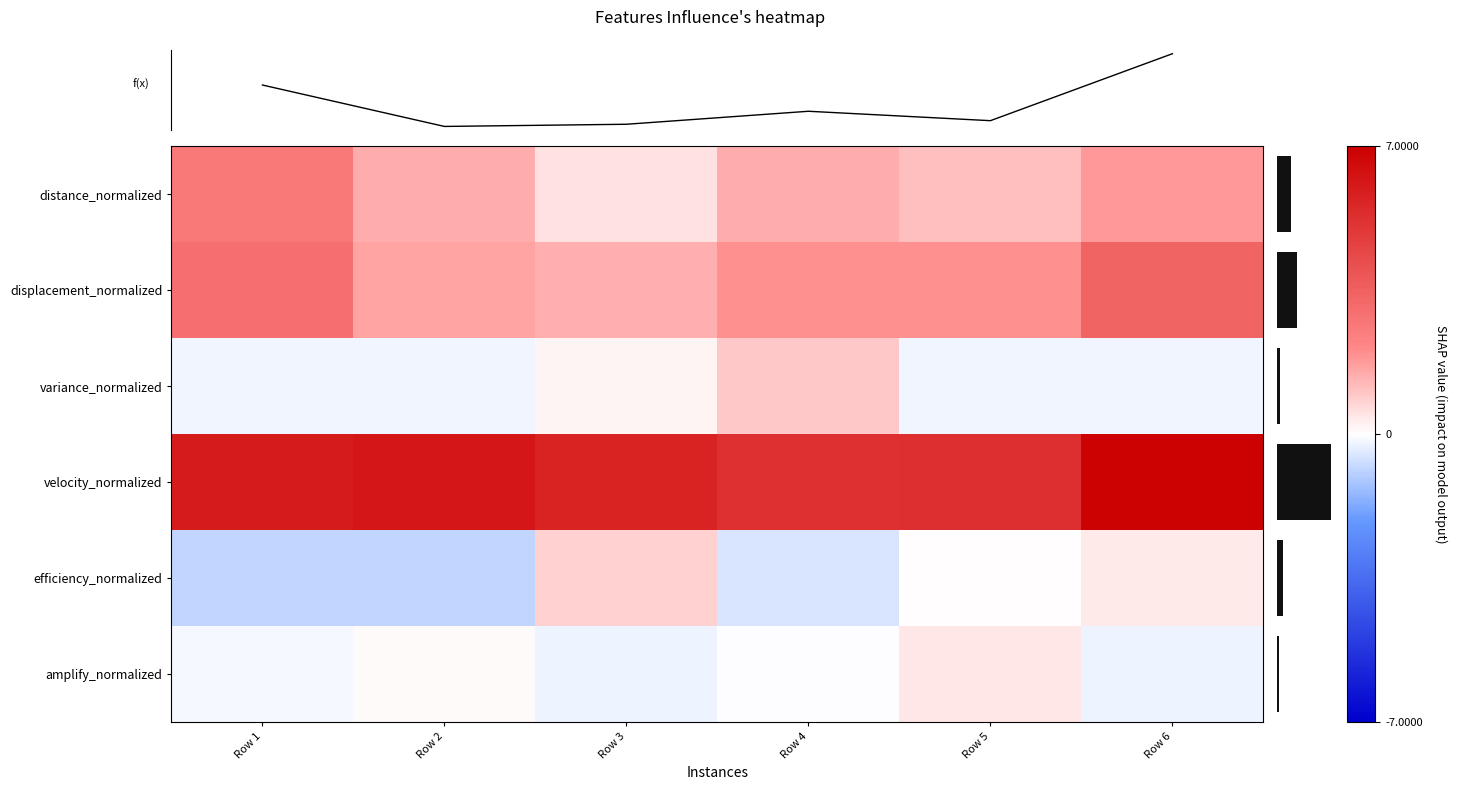

Which series has the widest spread of values?

row_magnitude